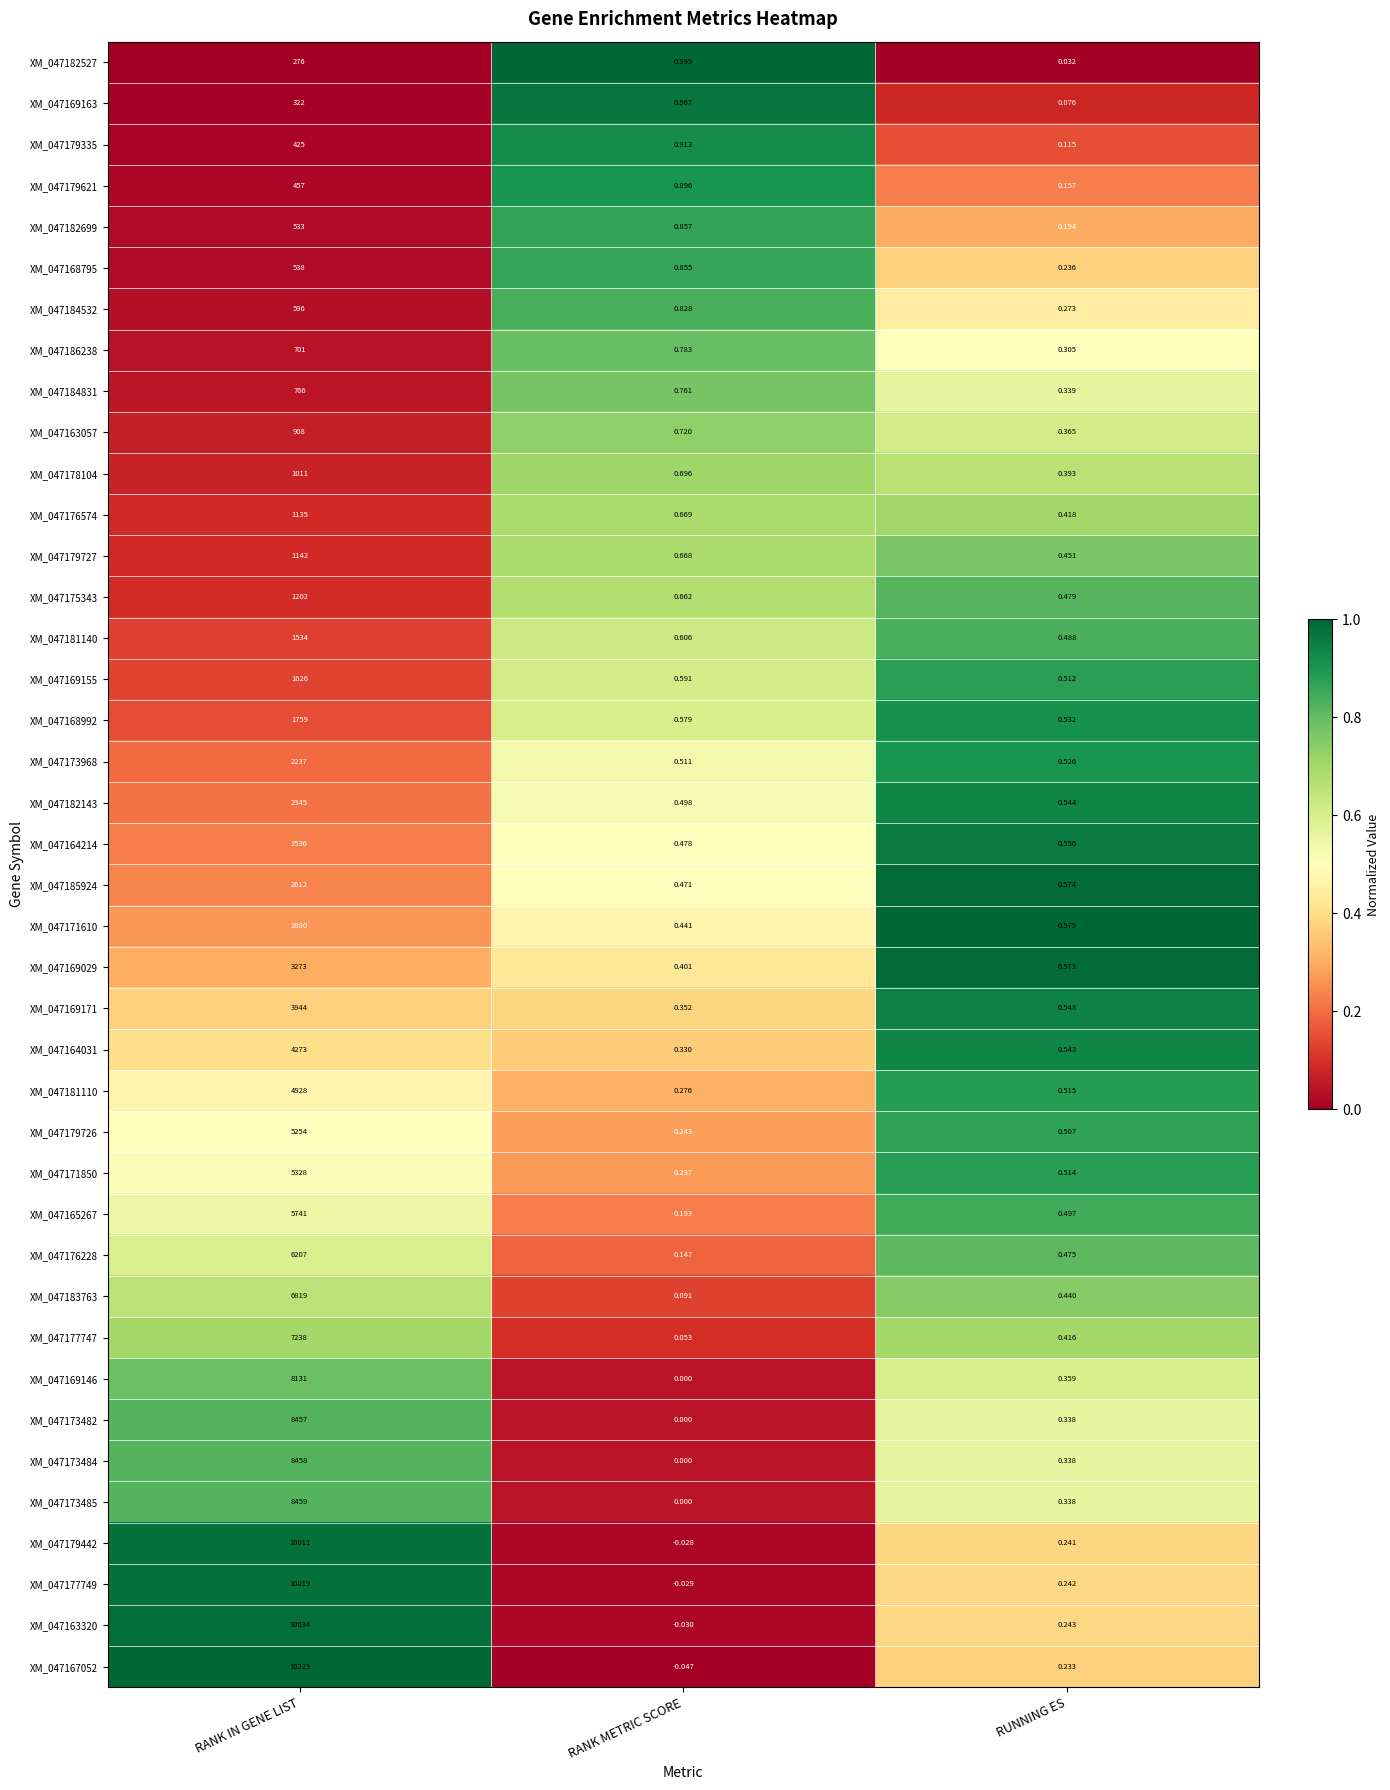

List the labels in order of XM_047163320 value, largest first.

RANK IN GENE LIST, RUNNING ES, RANK METRIC SCORE